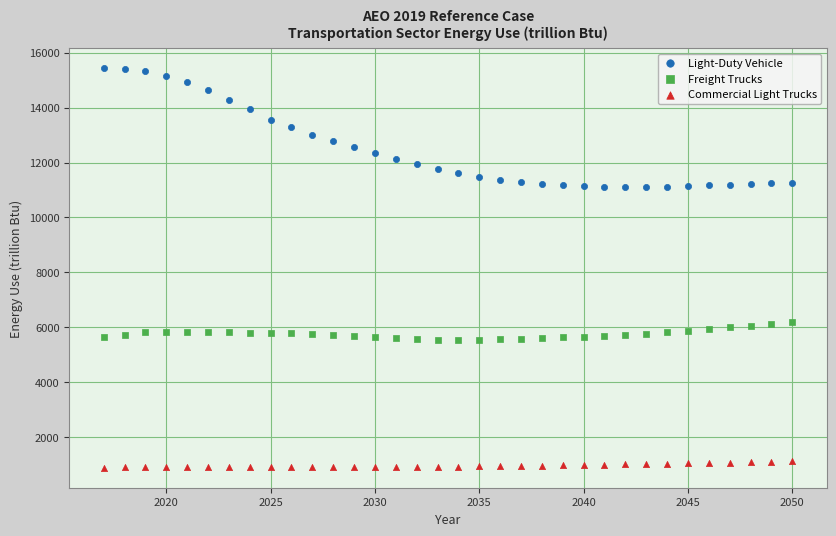

Which series reaches the maximum Y coordinate?

Light-Duty Vehicle